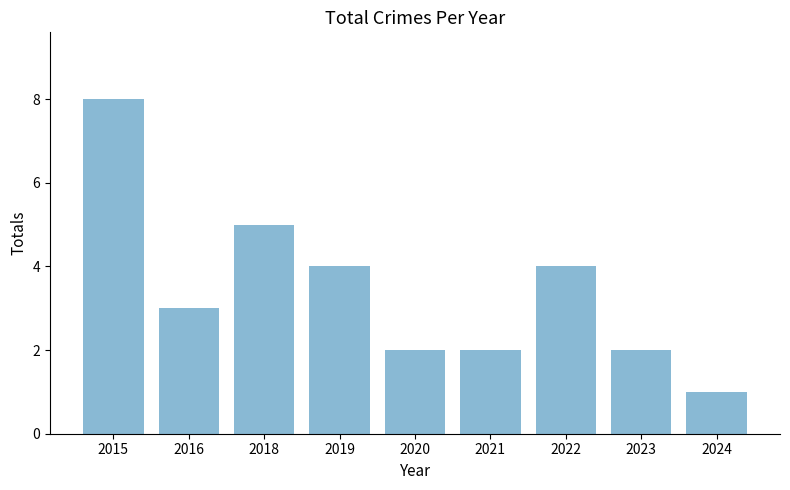

Approximately how many times larger is the value at 2019 compared to 2016?

1.3